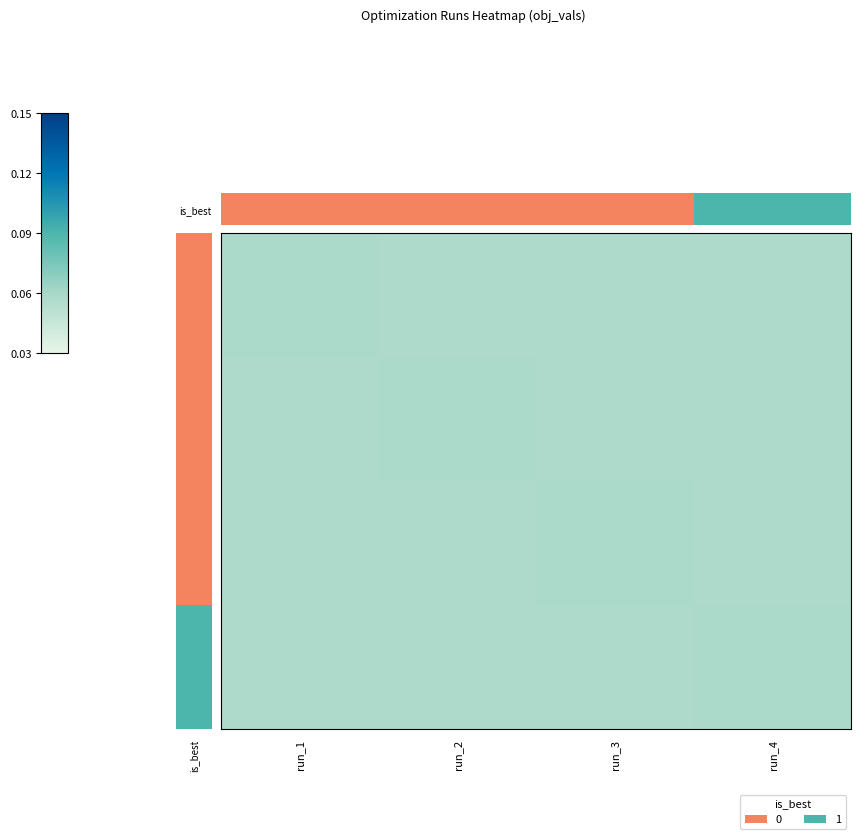

Is the value of run_2 at run_3 greater than the value of run_3 at run_3?

No